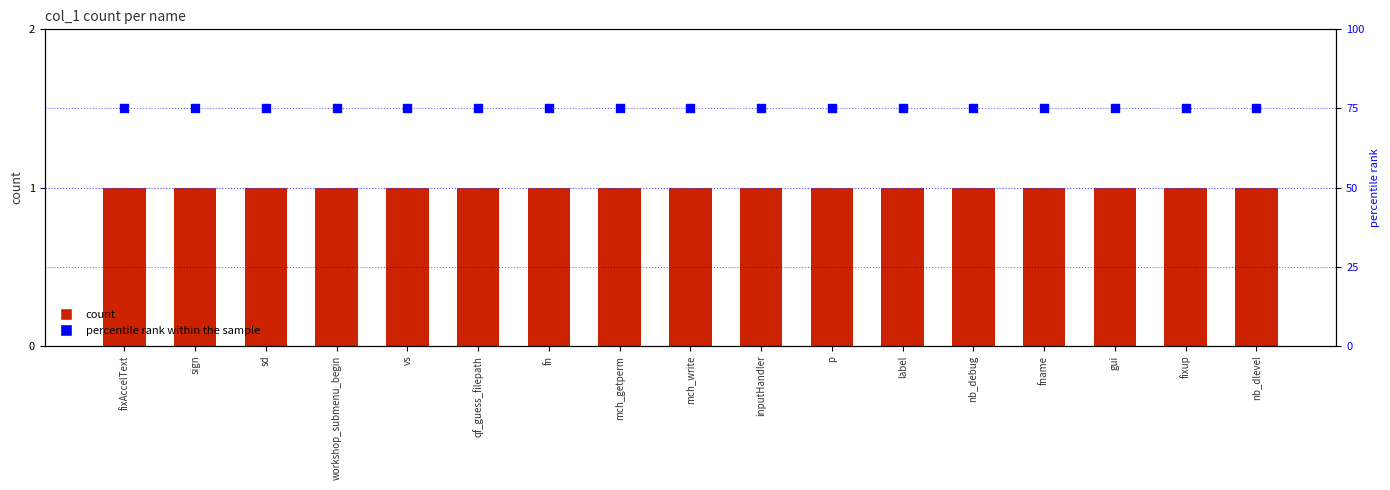

Which series reaches the maximum Y coordinate?

percentile rank within the sample